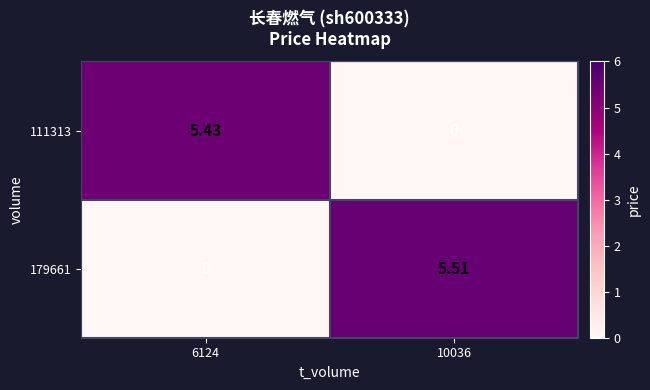

Is the value of 111313 at 6124 greater than the value of 179661 at 6124?

Yes